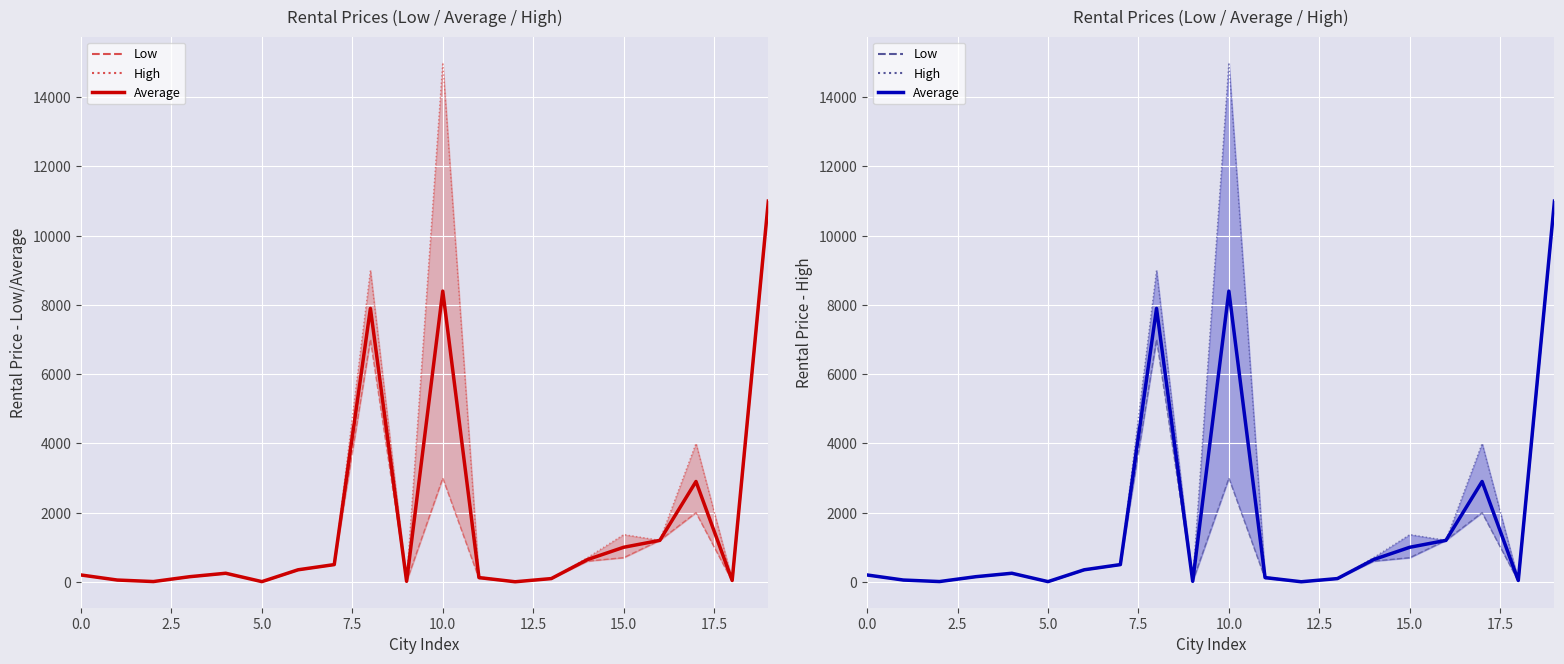

The High series shows 150 at 11. True or false?

True